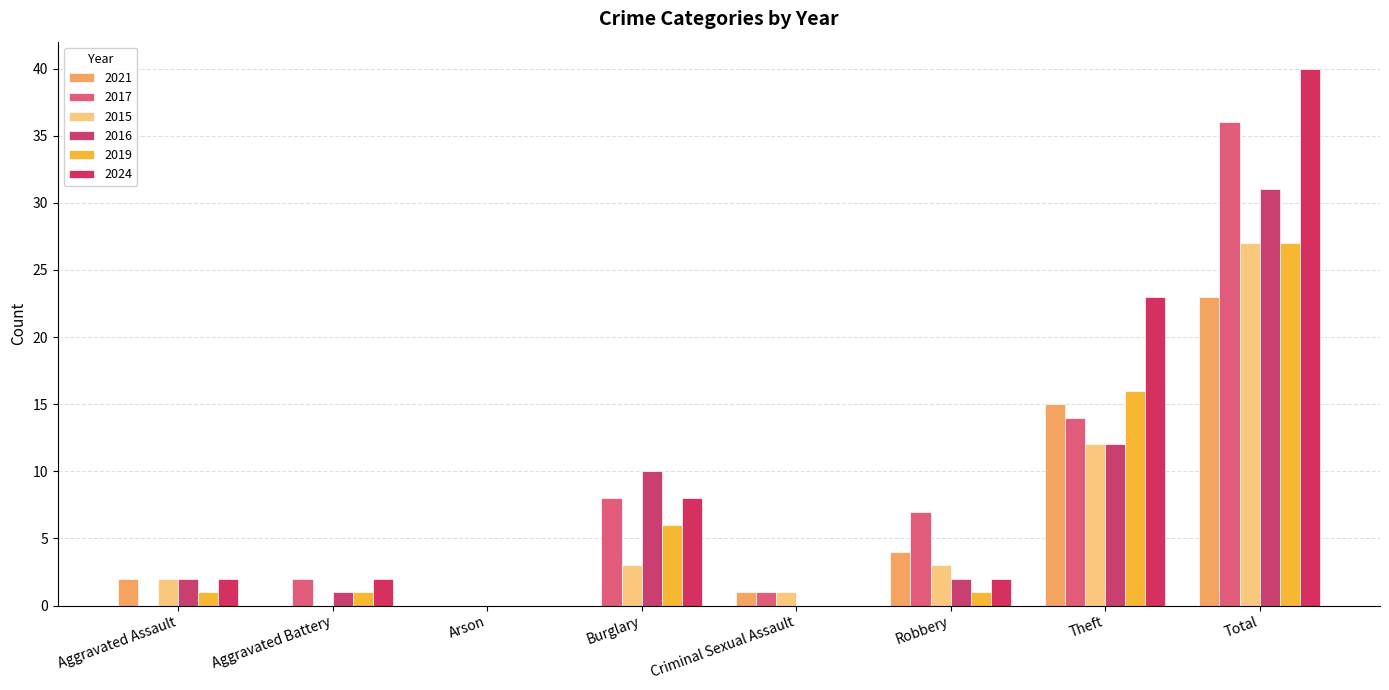

Reading left to right, list all the values displayed in this chart.

2021: 2	0	0	0	1	4	15	23
2017: 0	2	0	8	1	7	14	36
2015: 2	0	0	3	1	3	12	27
2016: 2	1	0	10	0	2	12	31
2019: 1	1	0	6	0	1	16	27
2024: 2	2	0	8	0	2	23	40